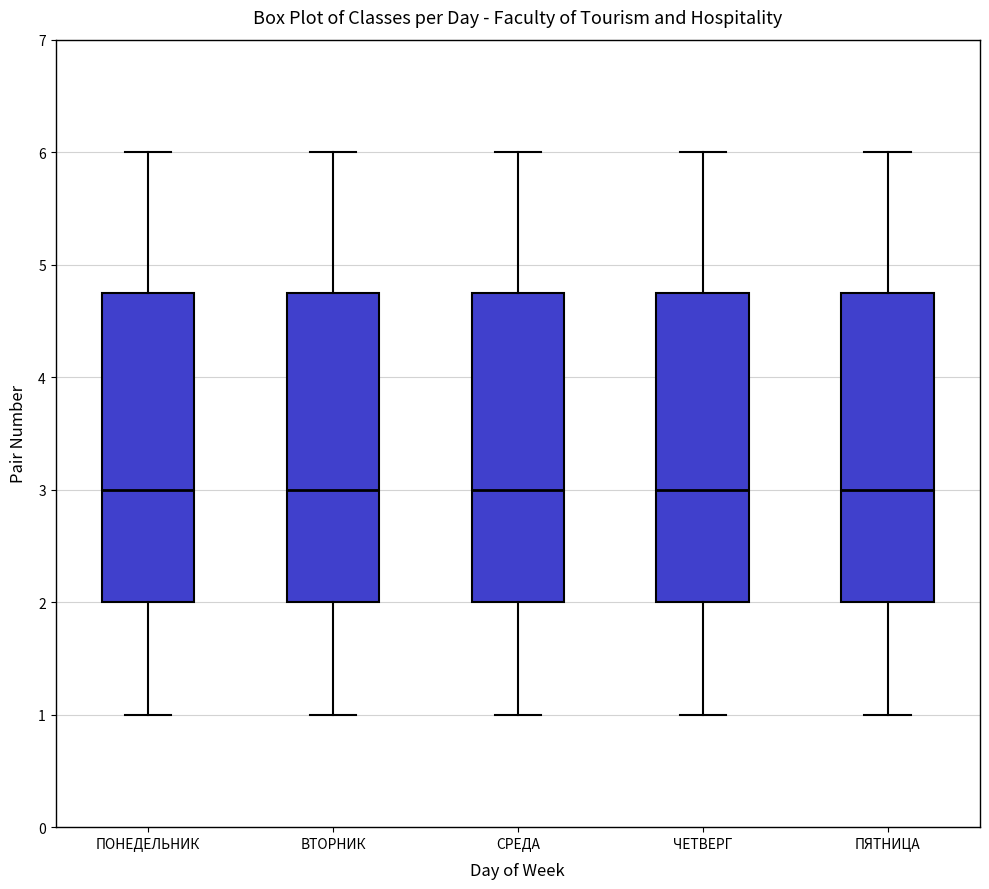

Reading left to right, read every box against the y-axis: the position of its median line, the range the box covers, and the ends of its whiskers. The values are not printed on the chart, so give them approximately, as read against the axis.

ПОНЕДЕЛЬНИК: median 3.0, box 2.0 to 4.8, whiskers 1.0 to 6.0
ВТОРНИК: median 3.0, box 2.0 to 4.8, whiskers 1.0 to 6.0
СРЕДА: median 3.0, box 2.0 to 4.8, whiskers 1.0 to 6.0
ЧЕТВЕРГ: median 3.0, box 2.0 to 4.8, whiskers 1.0 to 6.0
ПЯТНИЦА: median 3.0, box 2.0 to 4.8, whiskers 1.0 to 6.0